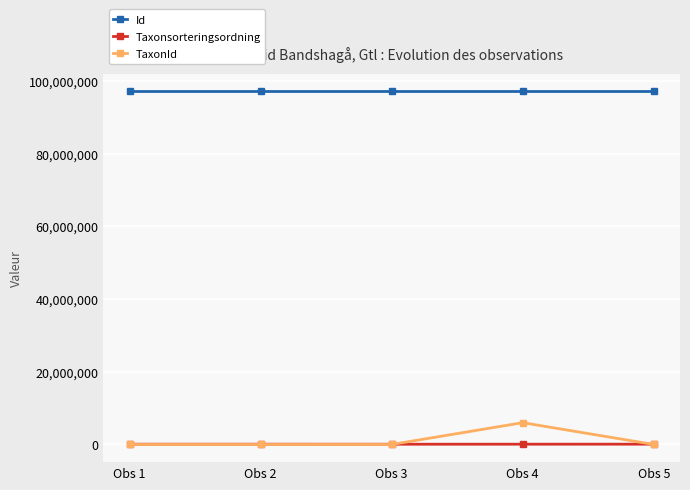

The Id series shows 97102920 at Obs 5. True or false?

True